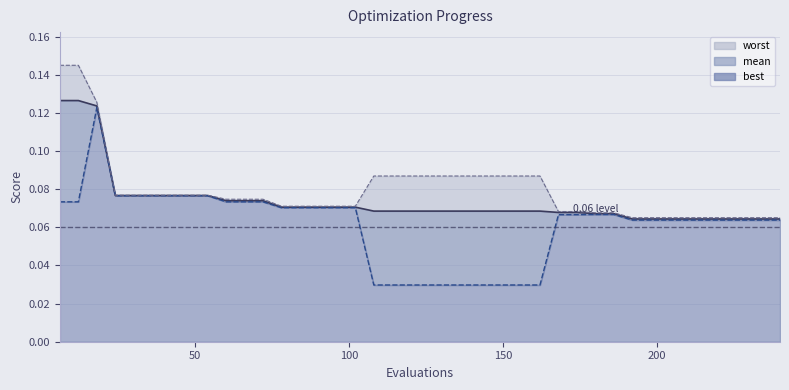

What is the sum of the worst values at 216 and 12?

0.2